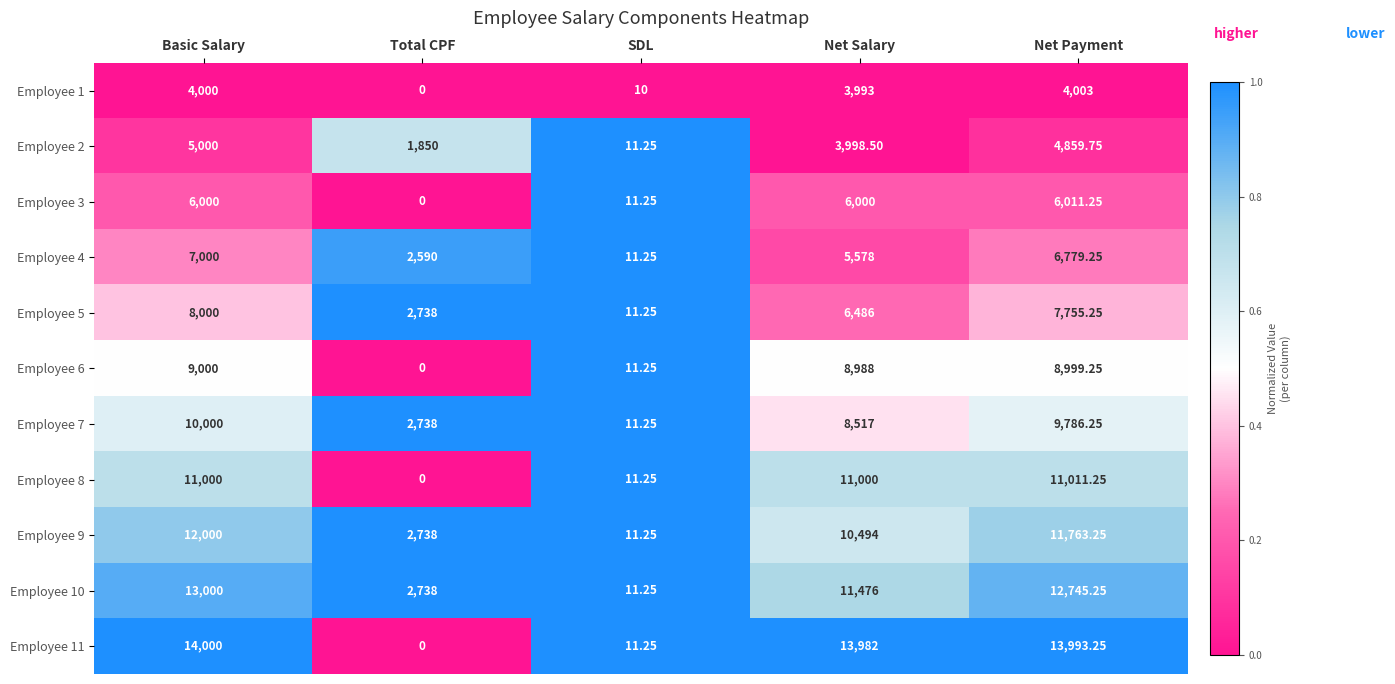

Is the value of Employee 5 at Basic Salary greater than the value of Employee 4 at Net Salary?

Yes